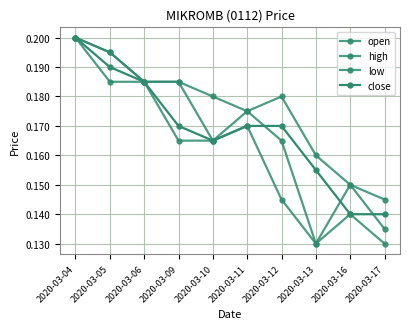

Does the chart have visible grid lines?

Yes